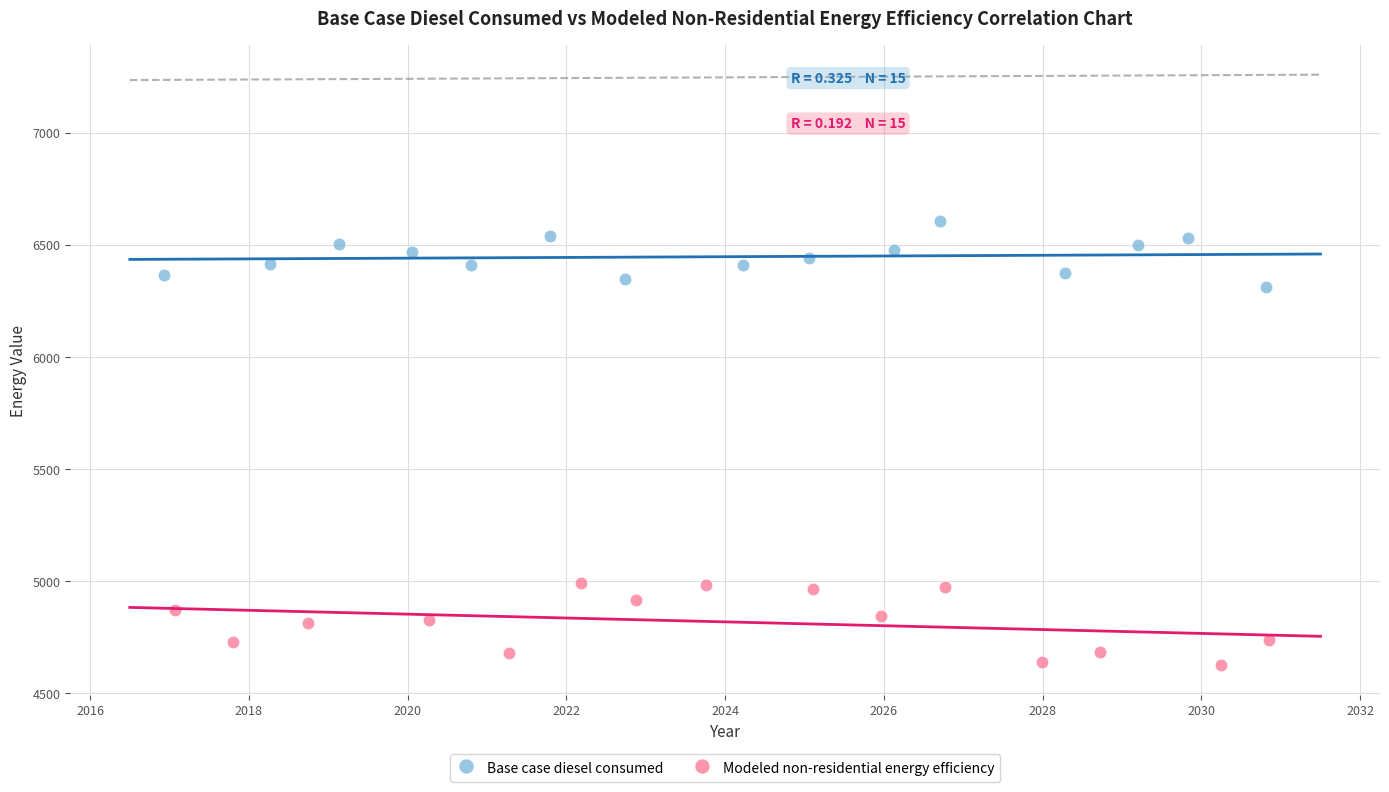

Which series contains the lowest Y value?

Modeled non-residential energy efficiency